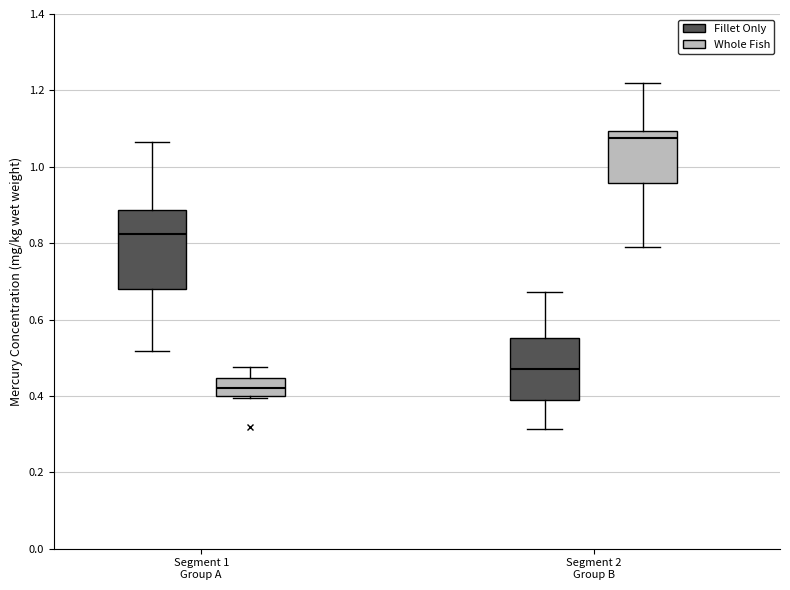

Where does the lower whisker of the box for Segment 1 Group A (Fillet Only) end on the y-axis? The values are not printed on the chart, so give them approximately, as read against the axis.

0.52